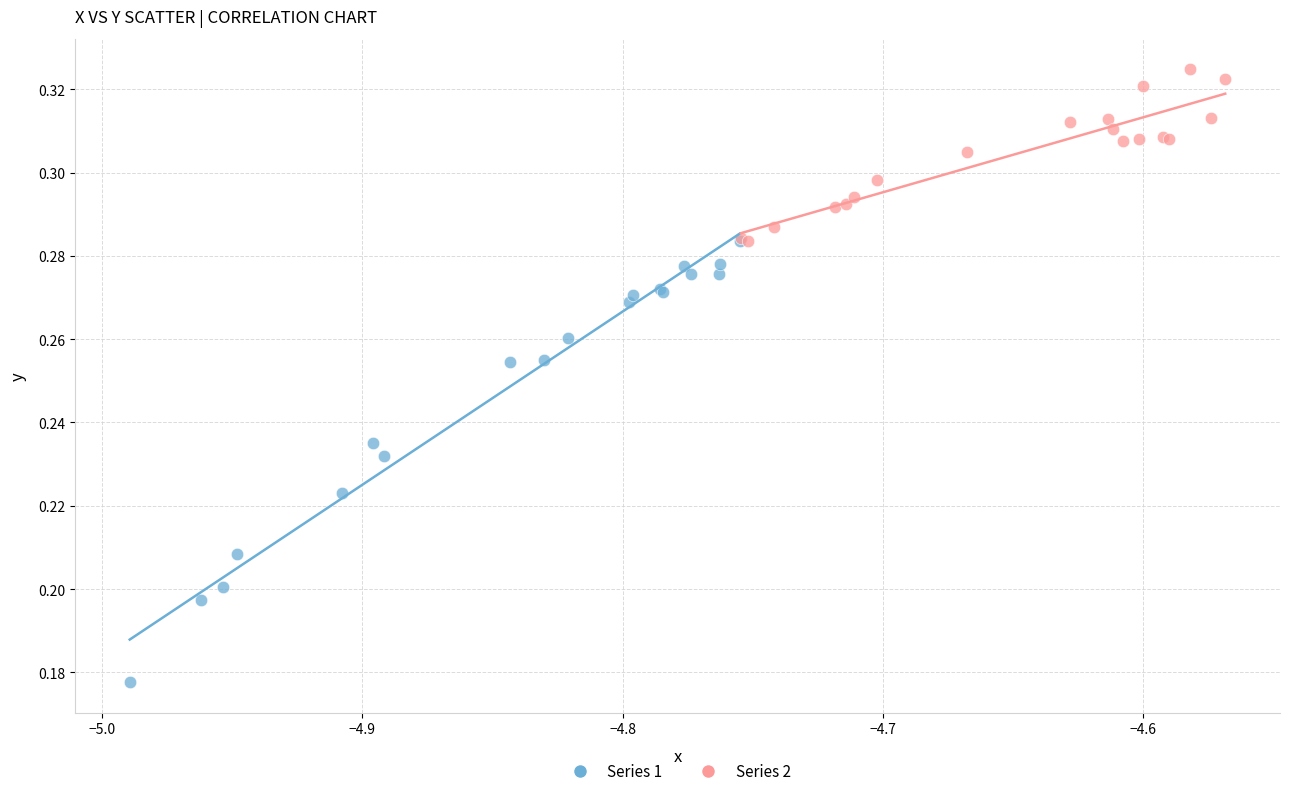

Which series has the widest spread of Y values?

Series 1